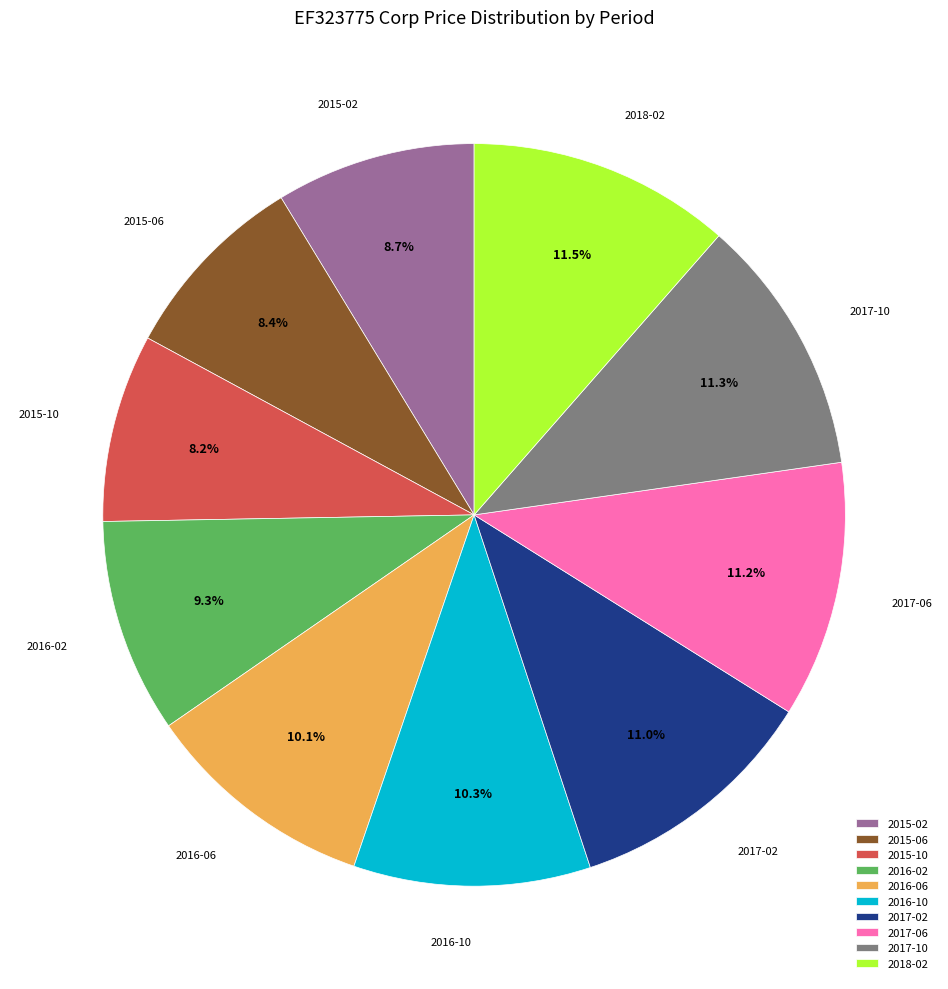

Which has a higher value, 2016-10 or 2016-02?

2016-10